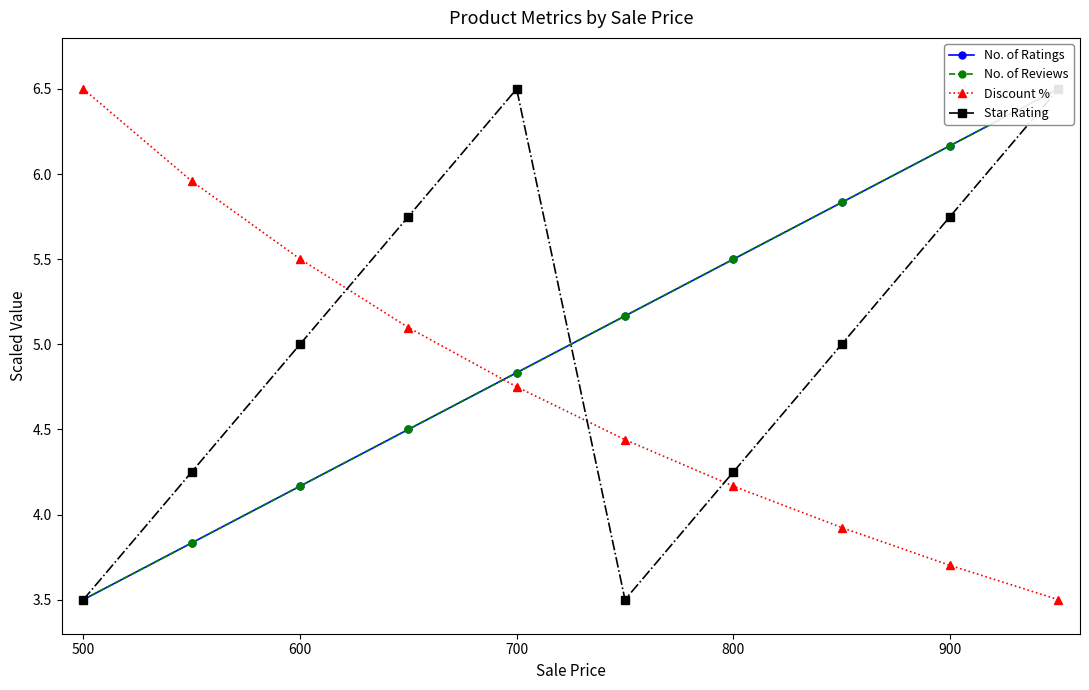

True or false: No. of Reviews has more than 0 points higher than both neighbors.

False